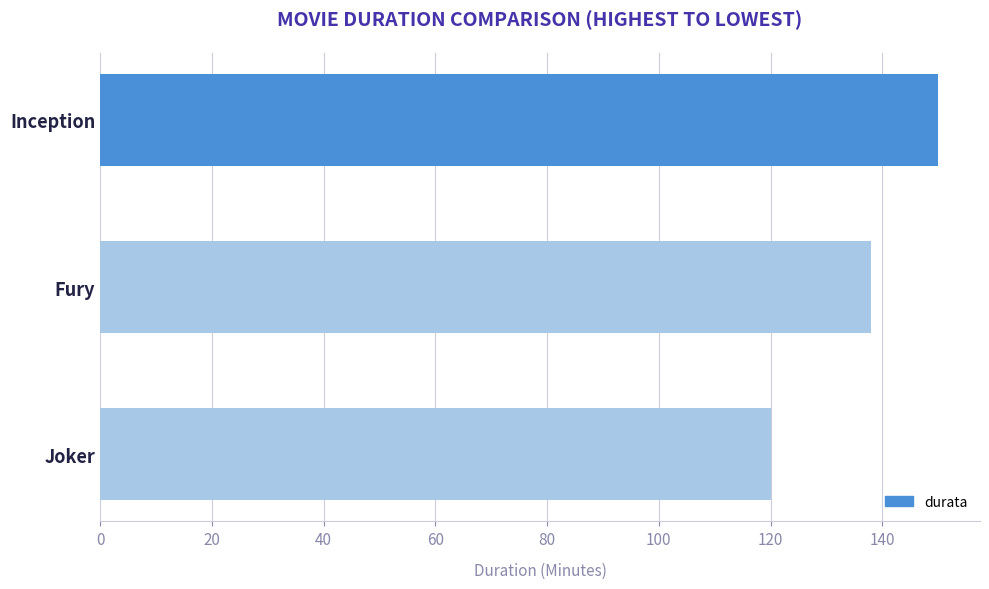

How many values are between 120 and 150?

3